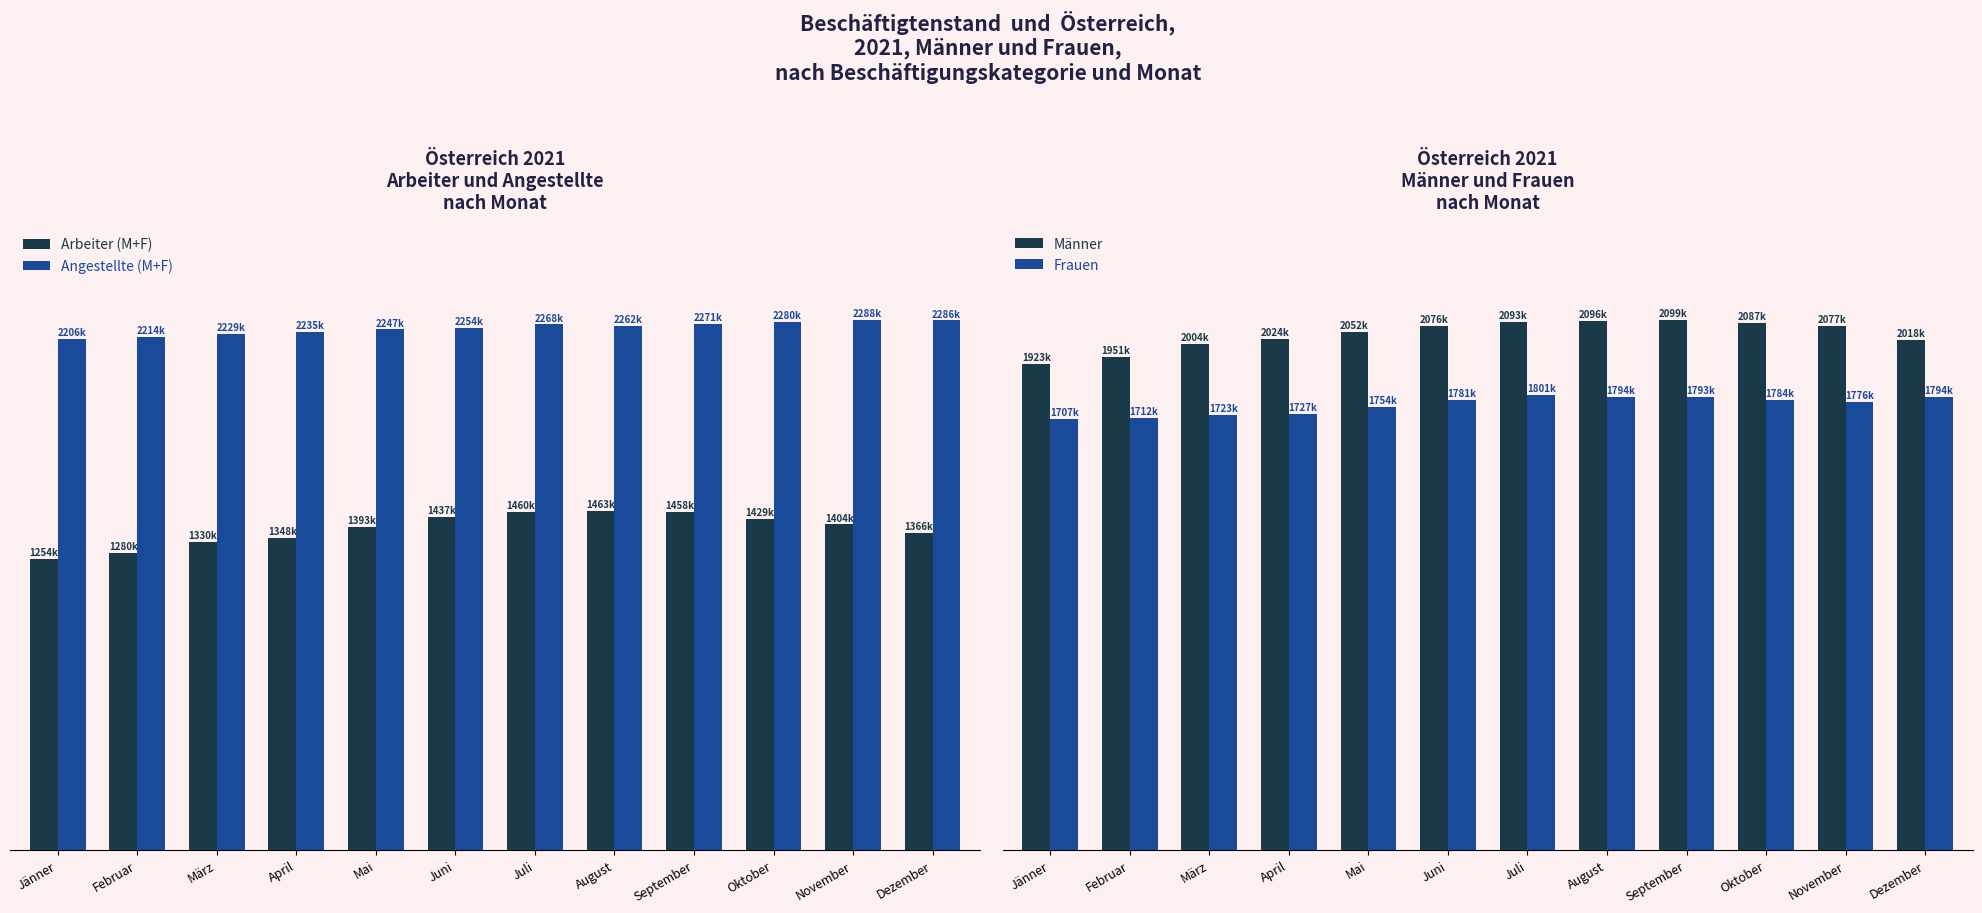

Rank the series by their average value, from lowest to highest.

Arbeiter (M+F), Frauen, Männer, Angestellte (M+F)